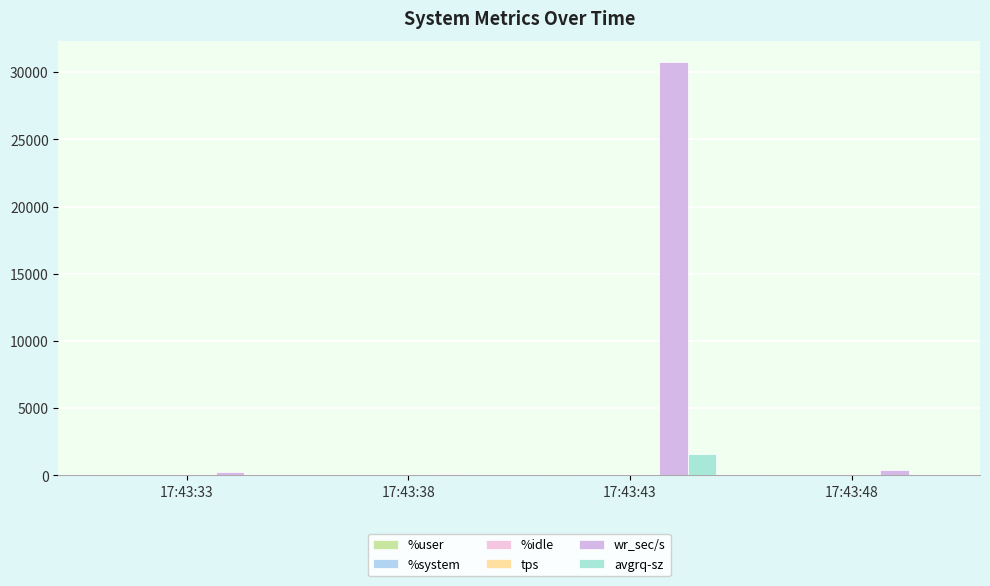

What value does the wr_sec/s series have at 17:43:38?

115.2